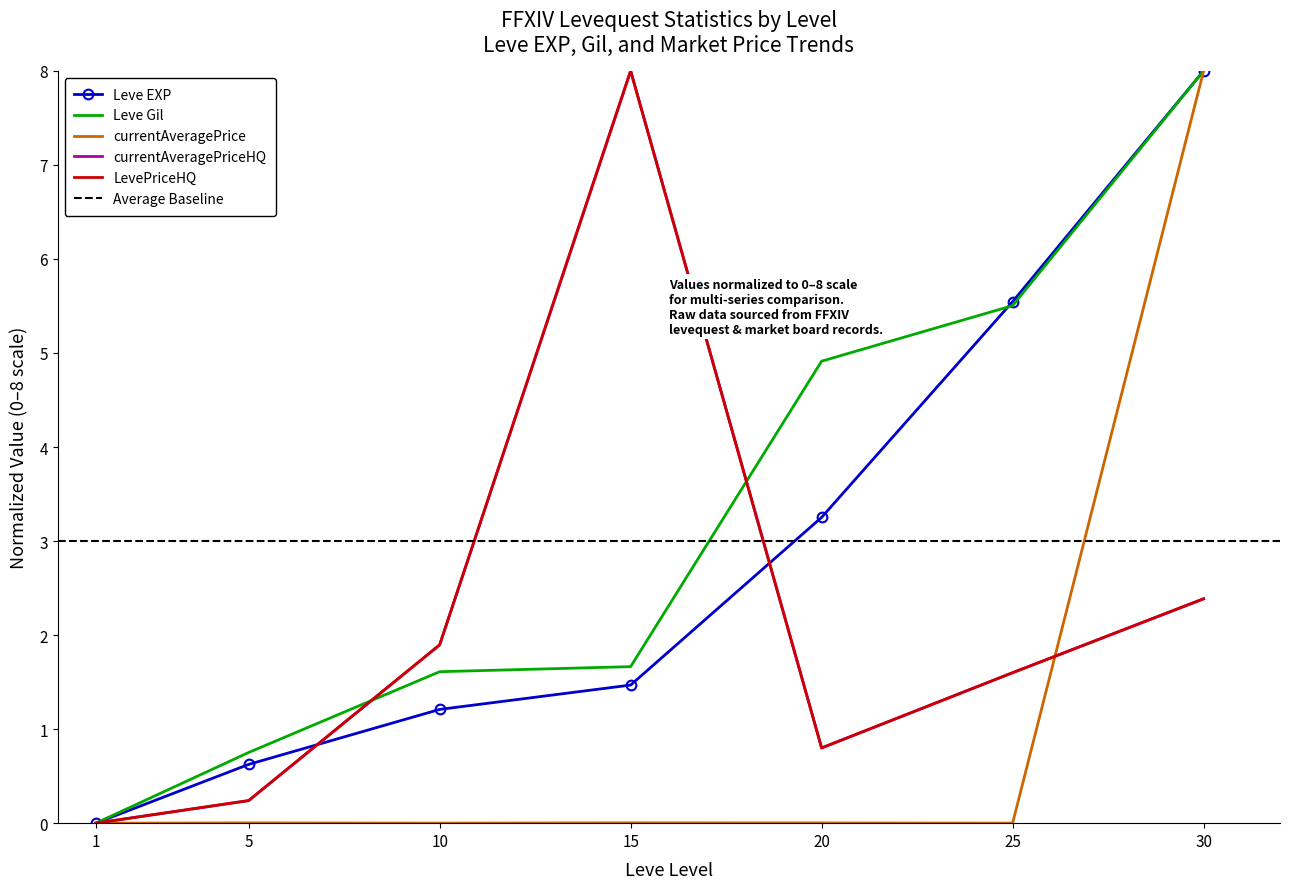

What is the sum of the Leve EXP values at 15 and 25?

7.0